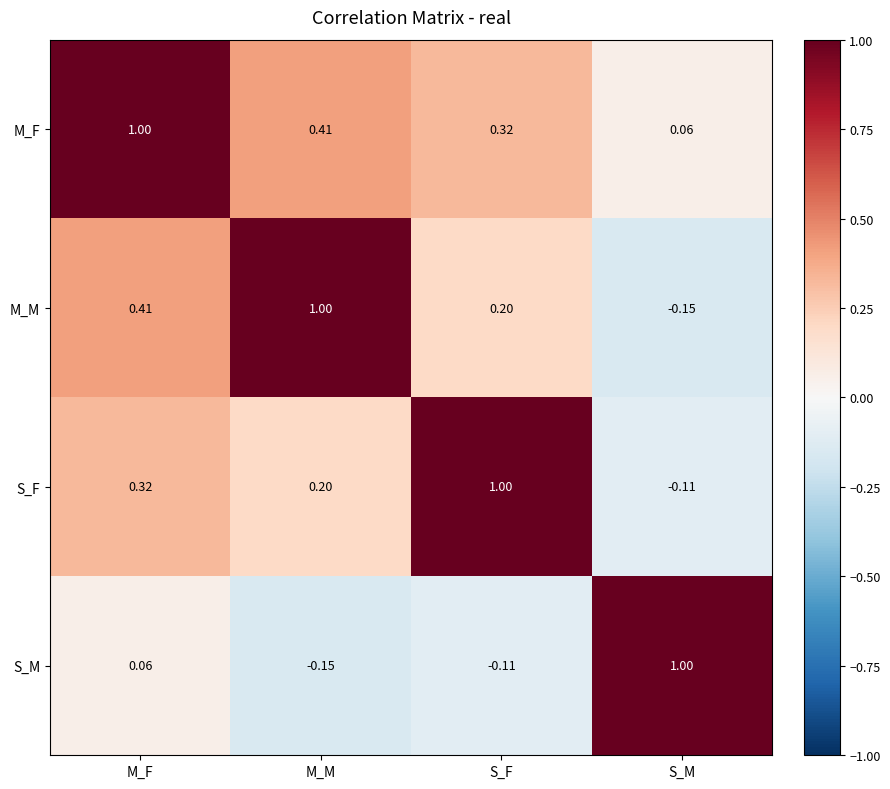

Which series has the largest total across all categories?

M_F